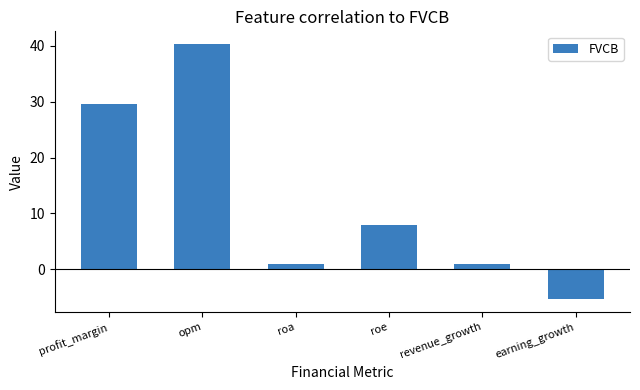

Where does the data first go above 7?

profit_margin